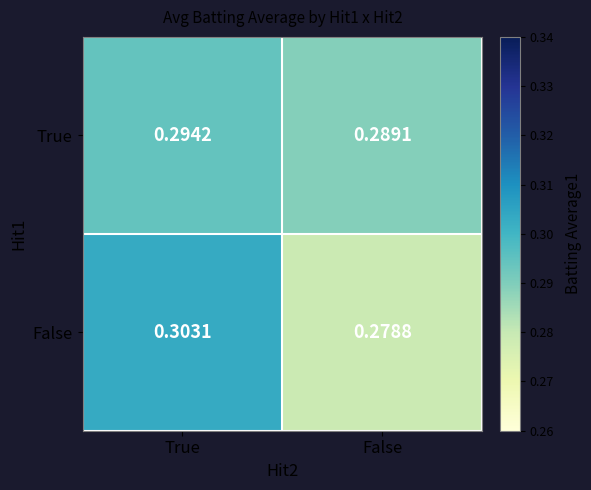

Which series changed the most between True and False?

False